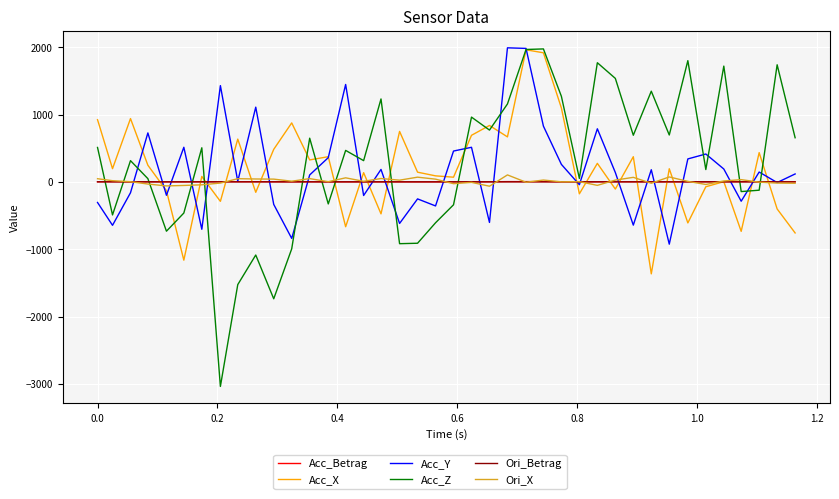

Does the chart display data point markers on the line(s)?

No